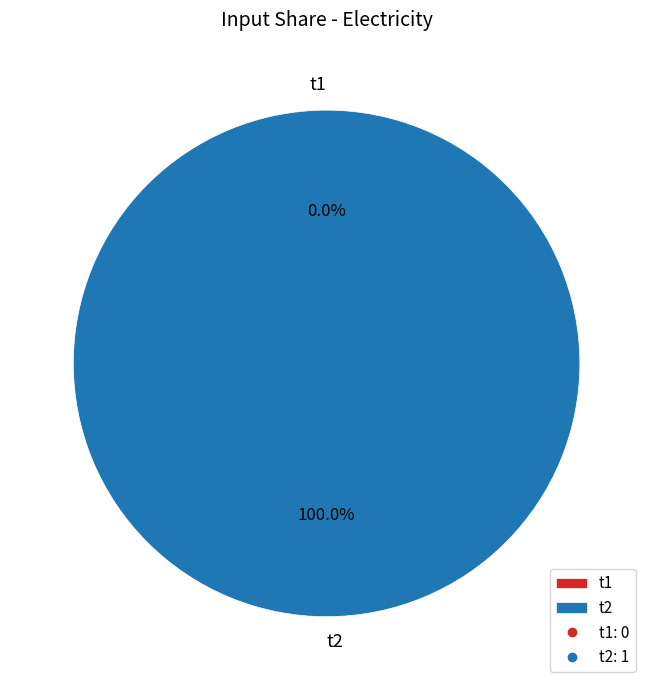

How many slices are in this pie chart?

2